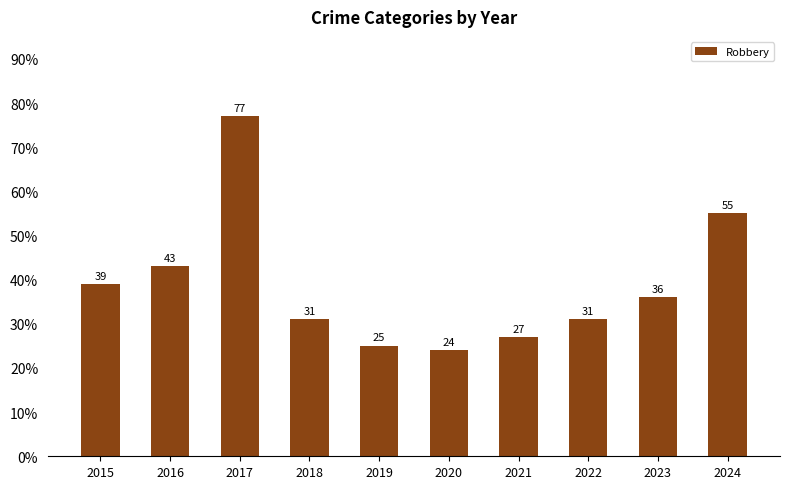

What is the approximate value at 2015, to the nearest 5?

40